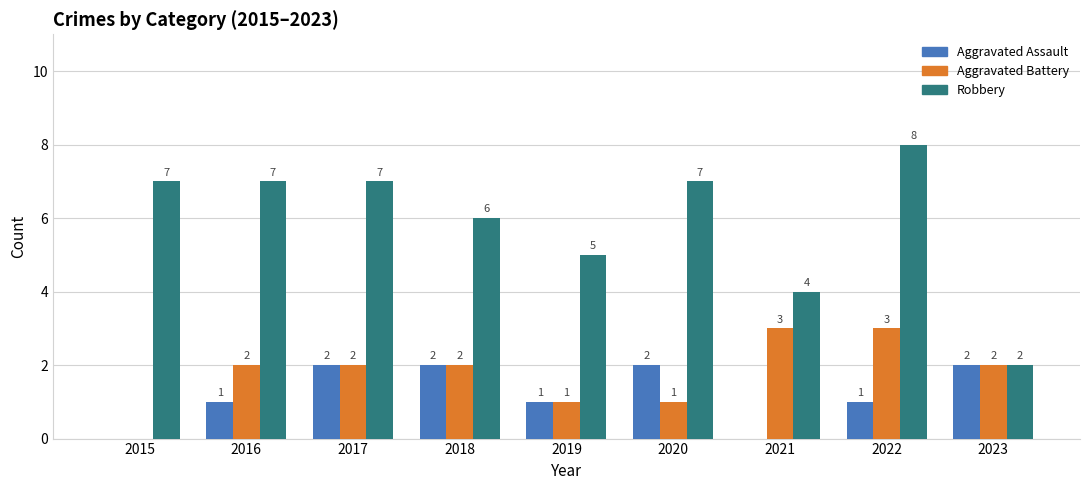

What value does the Aggravated Battery series have at 2021?

3